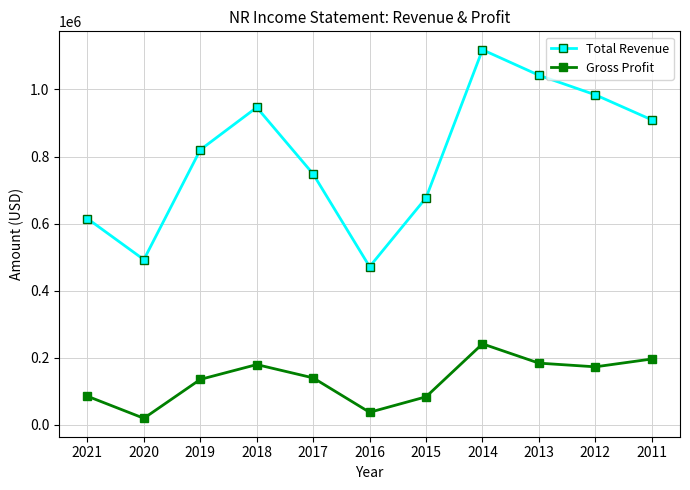

True or false: Total Revenue and Gross Profit intersect in this chart.

False